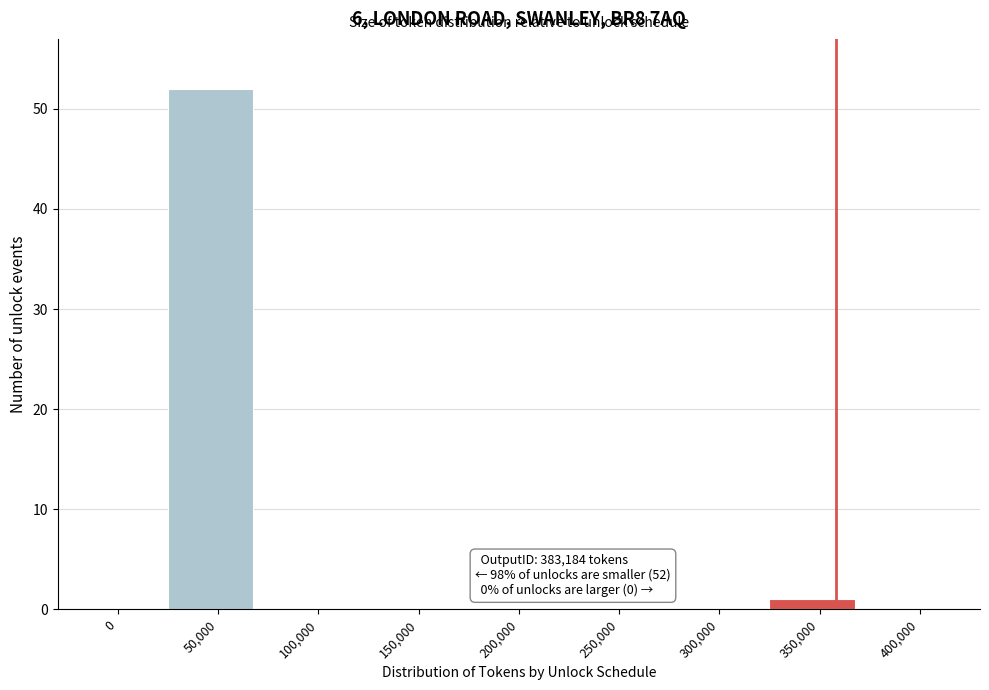

Reading right to left, extract all data points from this chart.

400,000=0	350,000=1	300,000=0	250,000=0	200,000=0	150,000=0	100,000=0	50,000=52	0=0